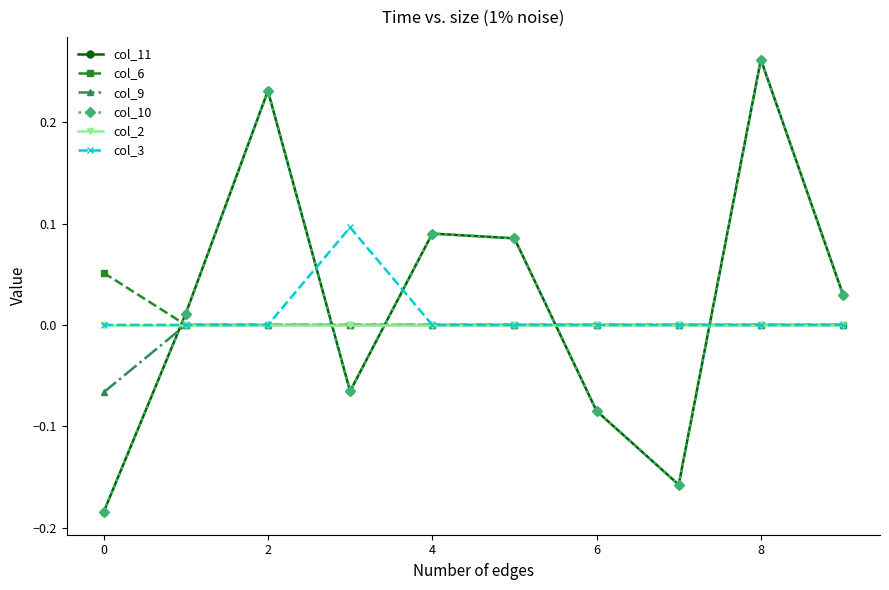

Does the chart have visible grid lines?

No